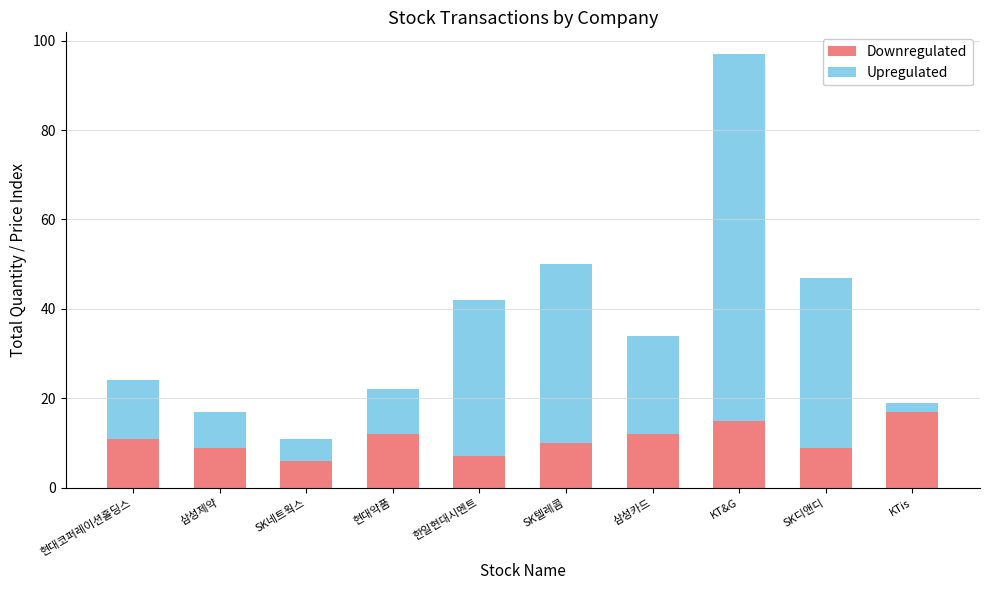

What is the average value of the Downregulated series?

11